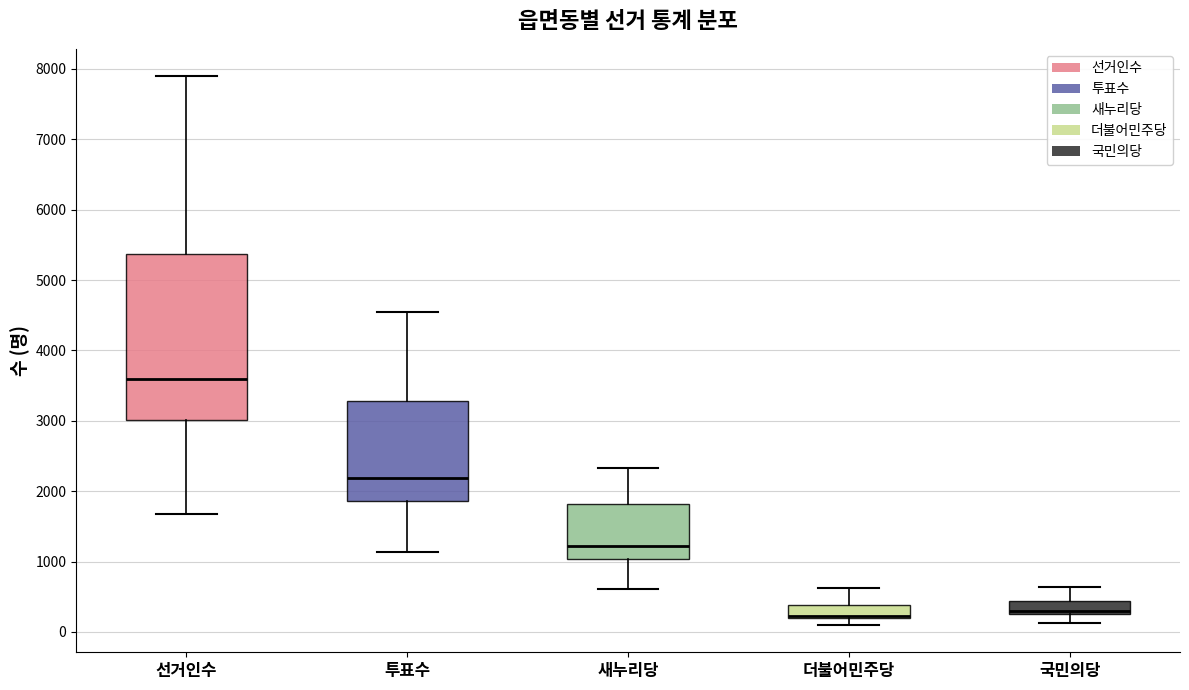

Comparing the boxes themselves (not the whiskers), which one is the tallest?

선거인수